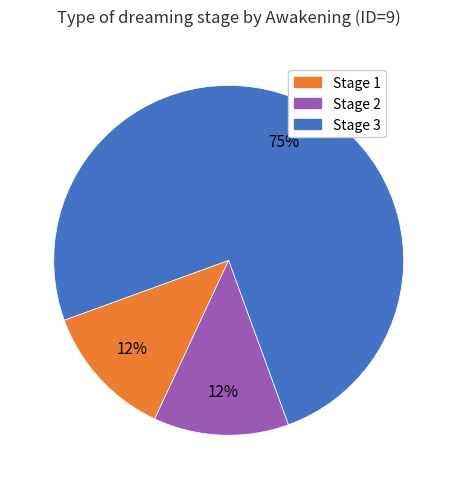

Does Stage 1 represent more than half of the total?

No